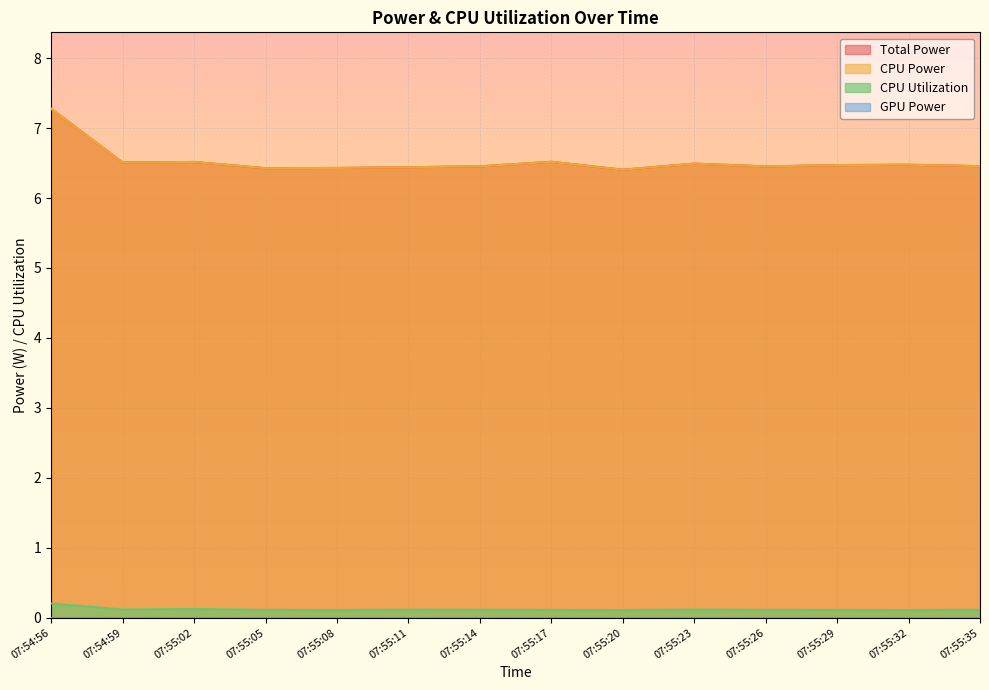

Rank the categories by Total Power value from highest to lowest.

07:54:56, 07:55:17, 07:55:02, 07:54:59, 07:55:23, 07:55:32, 07:55:29, 07:55:35, 07:55:14, 07:55:26, 07:55:11, 07:55:08, 07:55:05, 07:55:20